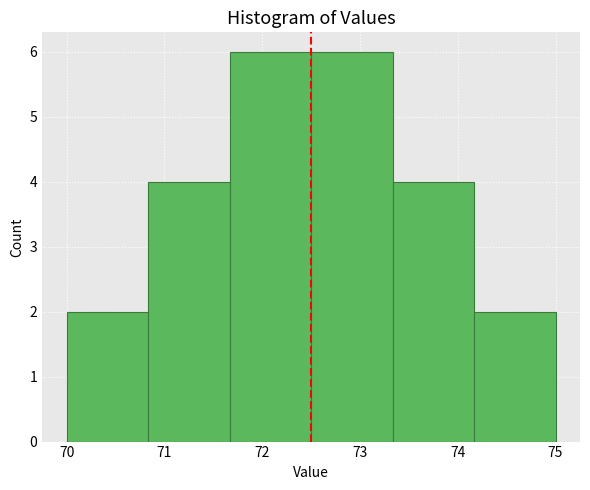

What is the height of the bar covering 71.7 to 72.5 on the x-axis? Neither the bar edges nor the heights are printed on the chart, so give them approximately, as read against the axes.

6